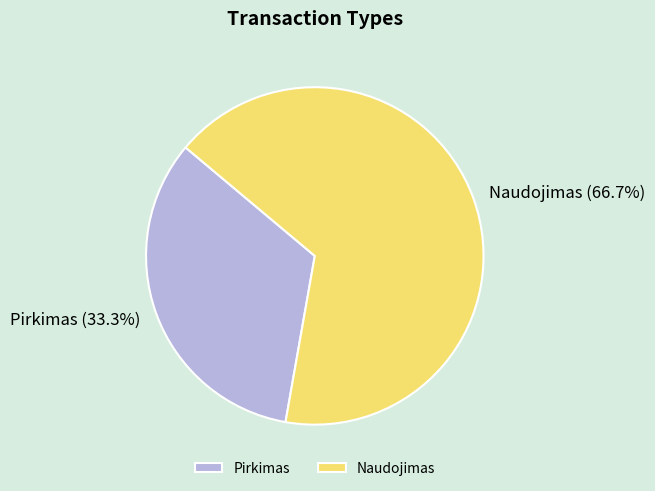

Count the number of slices in the pie.

2